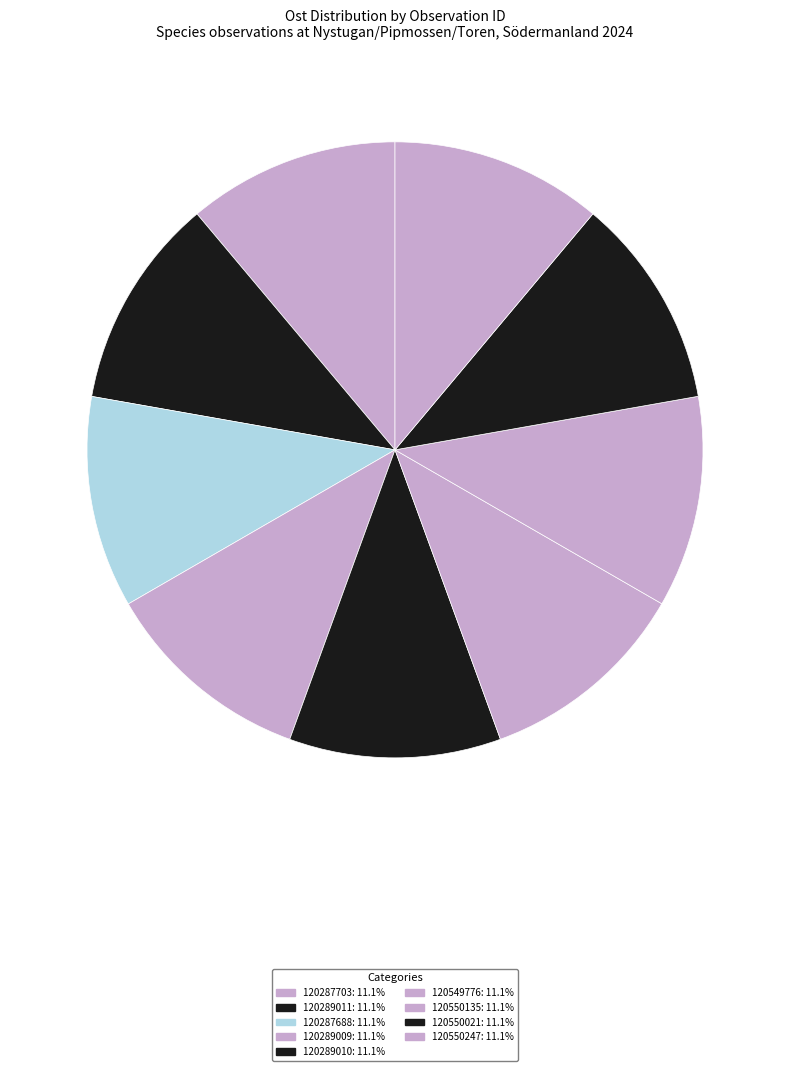

How many slices are in this pie chart?

9